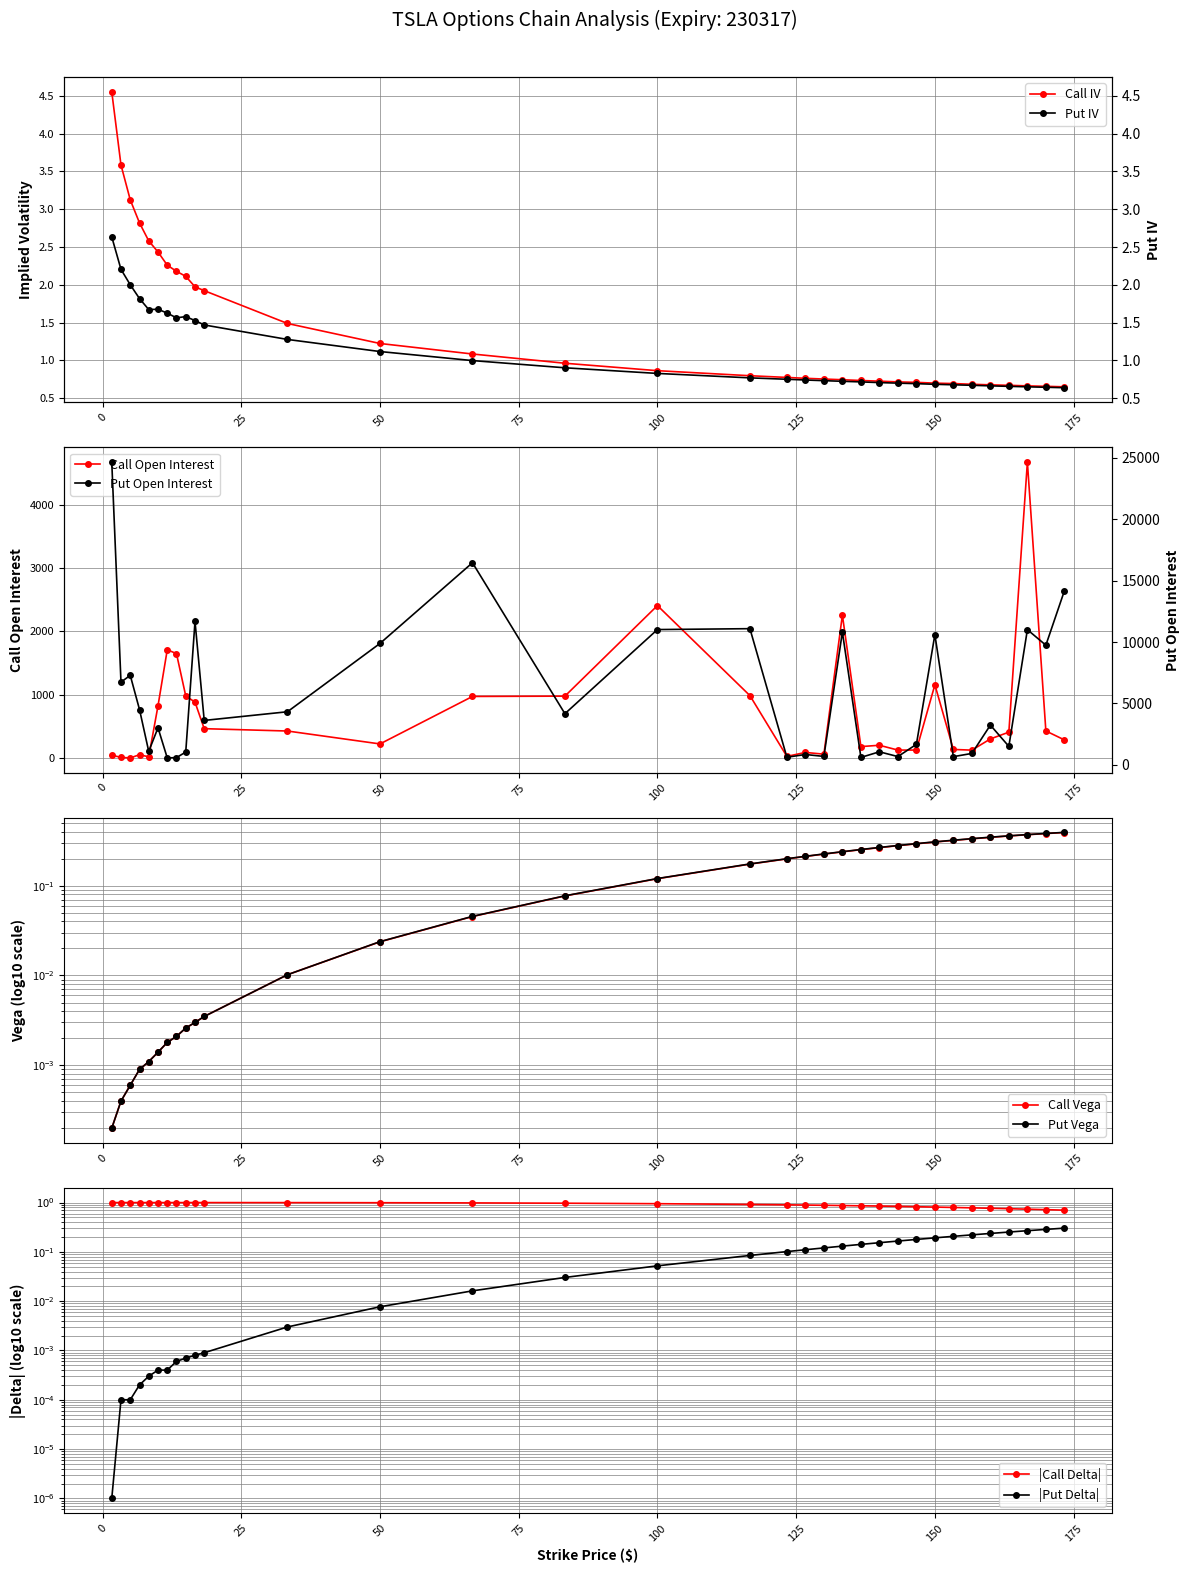

True or false: Call Open Interest has more than 1 interior local peaks.

True